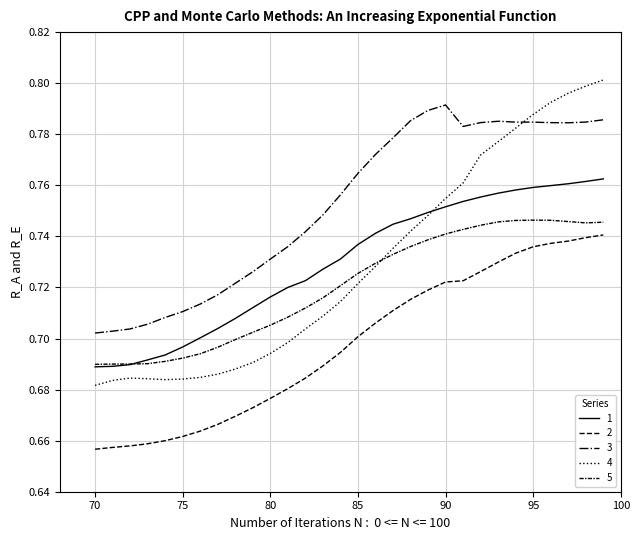

Which series has the largest total across all categories?

3